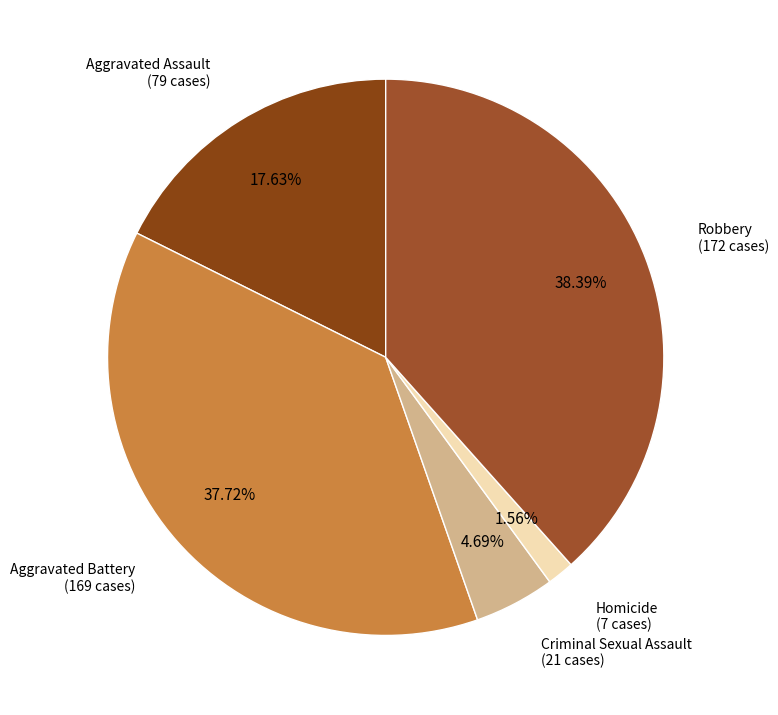

Rank the categories by value from highest to lowest.

Robbery, Aggravated Battery, Aggravated Assault, Criminal Sexual Assault, Homicide